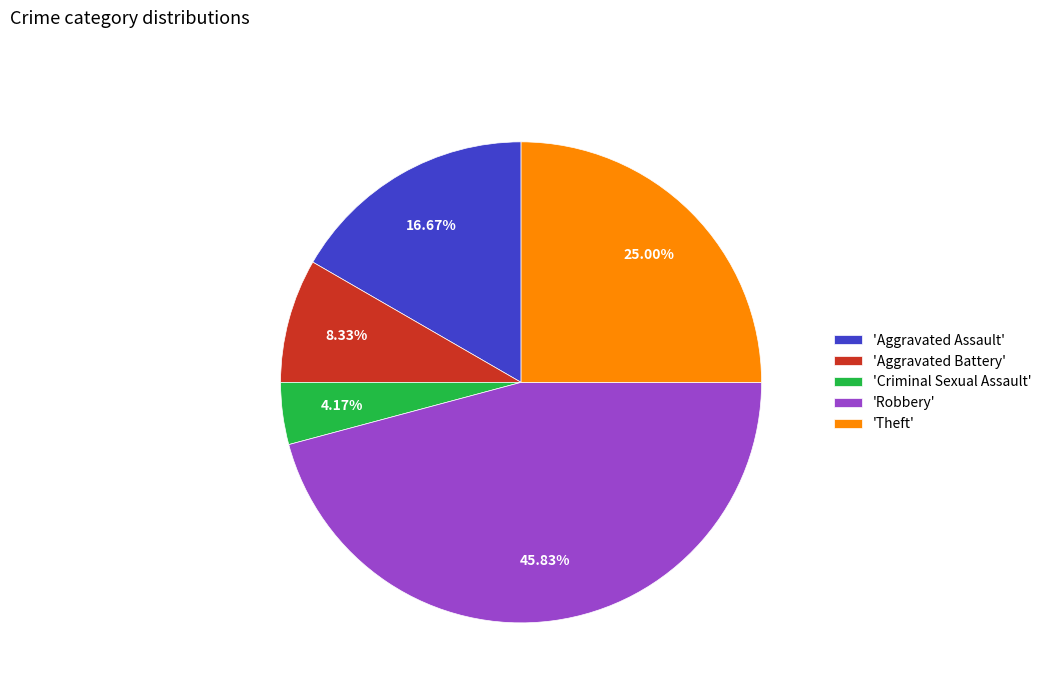

Is there a majority slice in this chart?

No